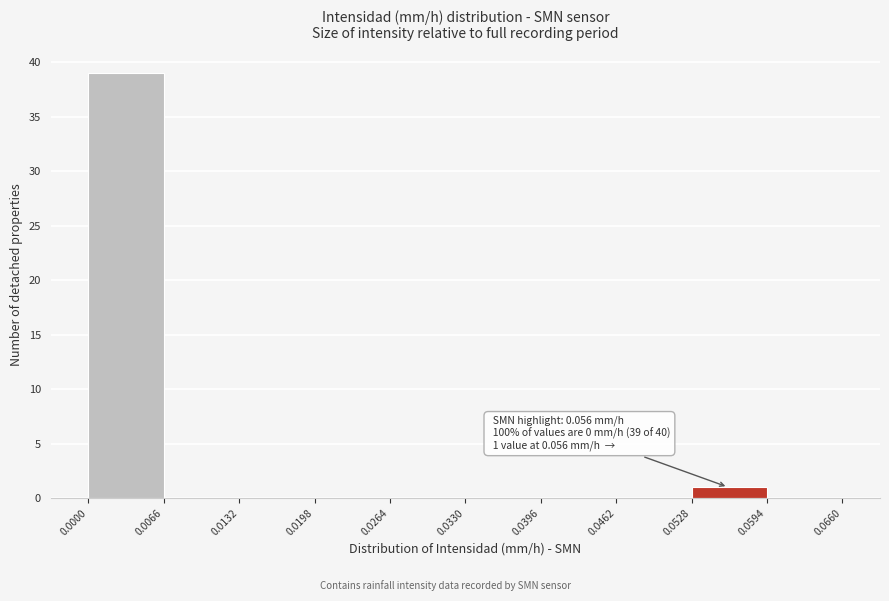

Which range on the x-axis has the tallest bar?

0.0000 to 0.0066